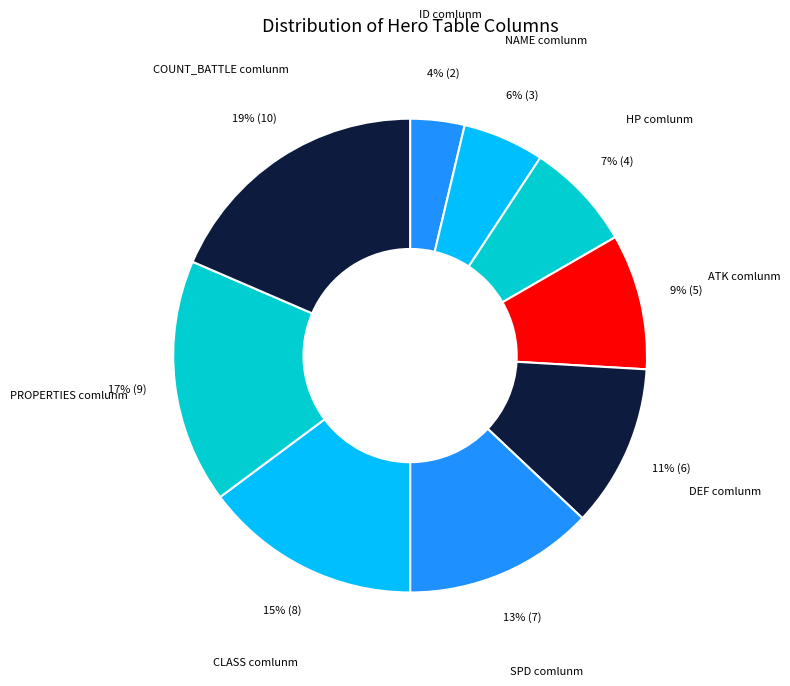

Rank the categories by value from lowest to highest.

ID comlunm, NAME comlunm, HP comlunm, ATK comlunm, DEF comlunm, SPD comlunm, CLASS comlunm, PROPERTIES comlunm, COUNT_BATTLE comlunm